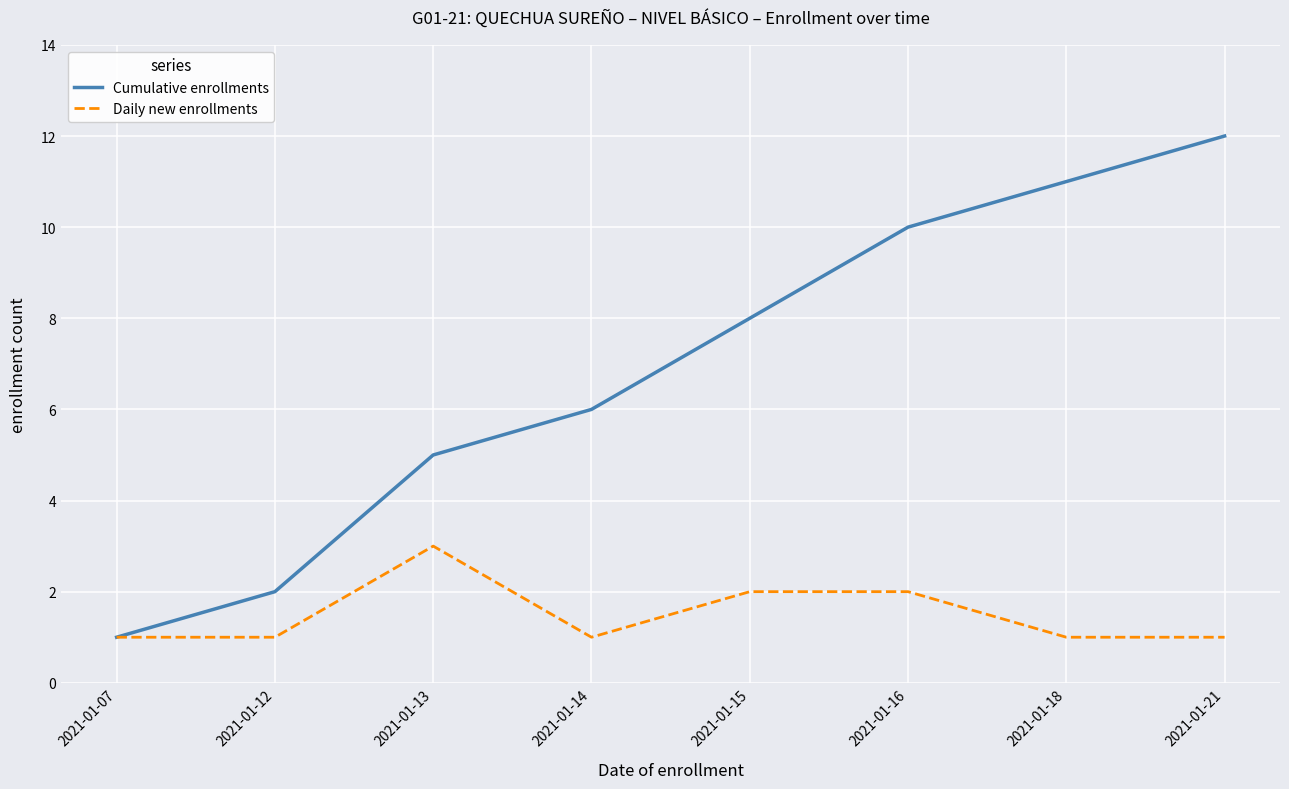

Between 2021-01-12 and 2021-01-18, which series saw the biggest shift?

Cumulative enrollments